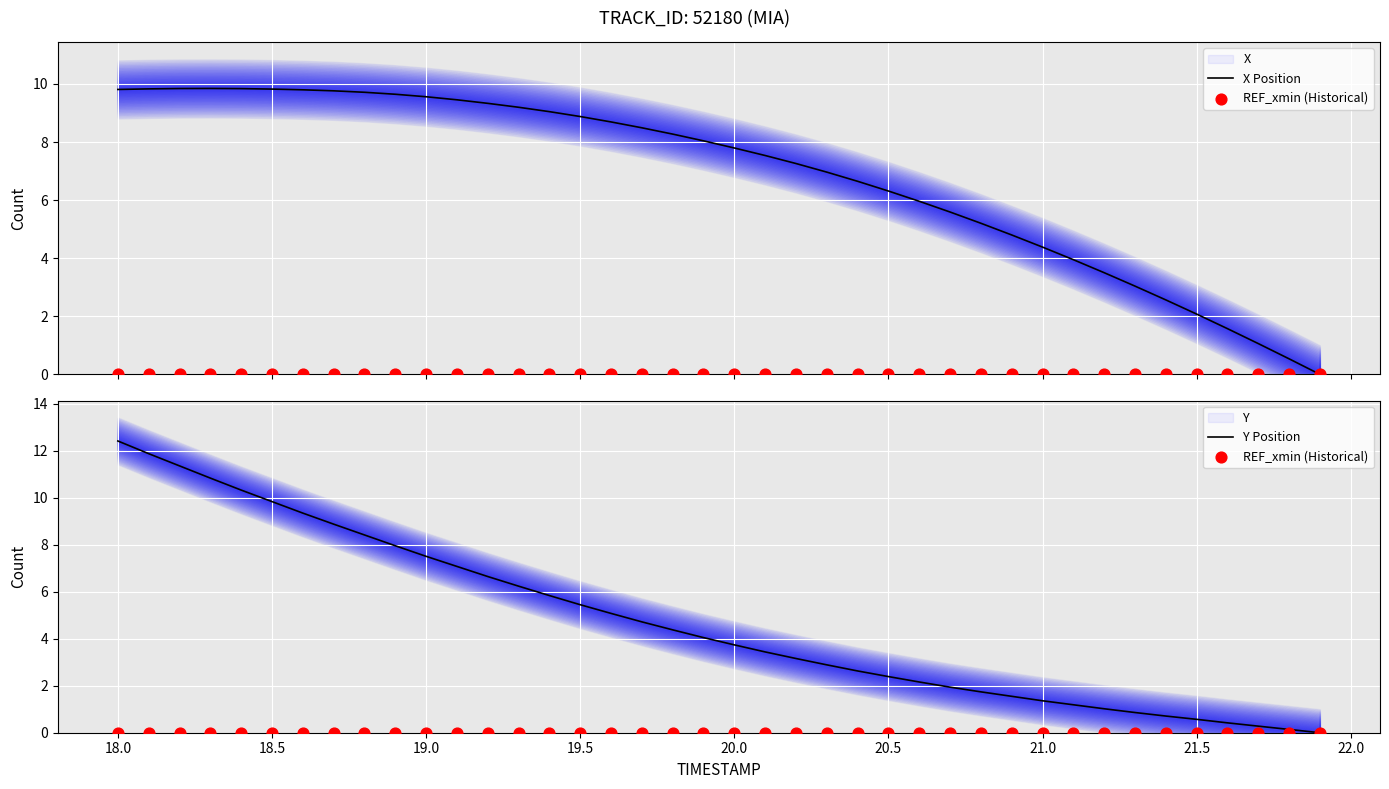

True or false: Y Position has a value of 5.8 at 20.0.

False